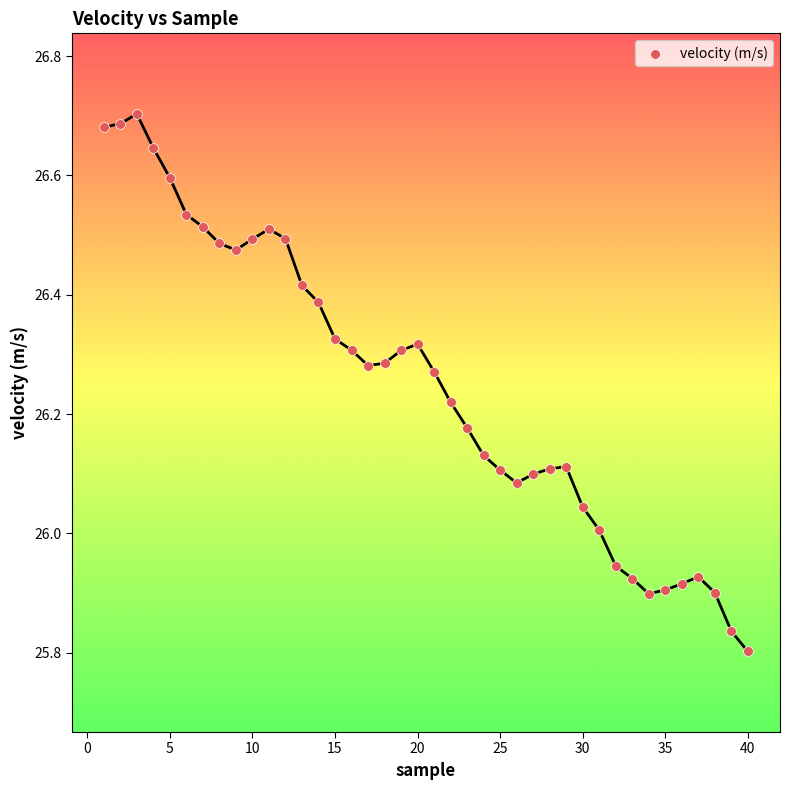

What is the range of Y values (max minus min)?

0.9